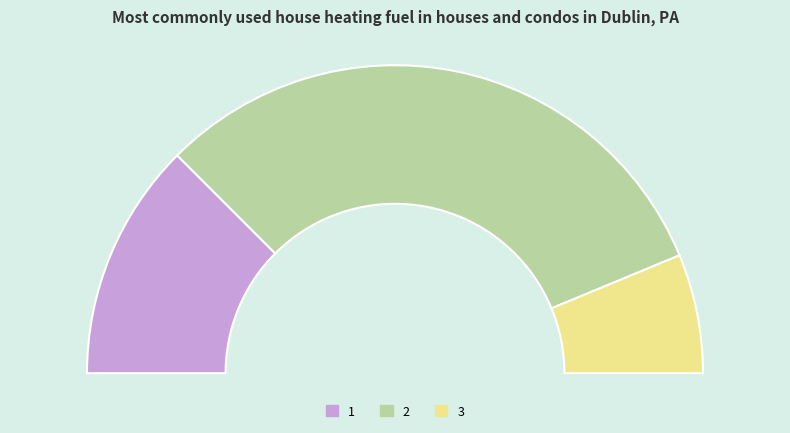

Does 1 account for over 50% of the chart?

No